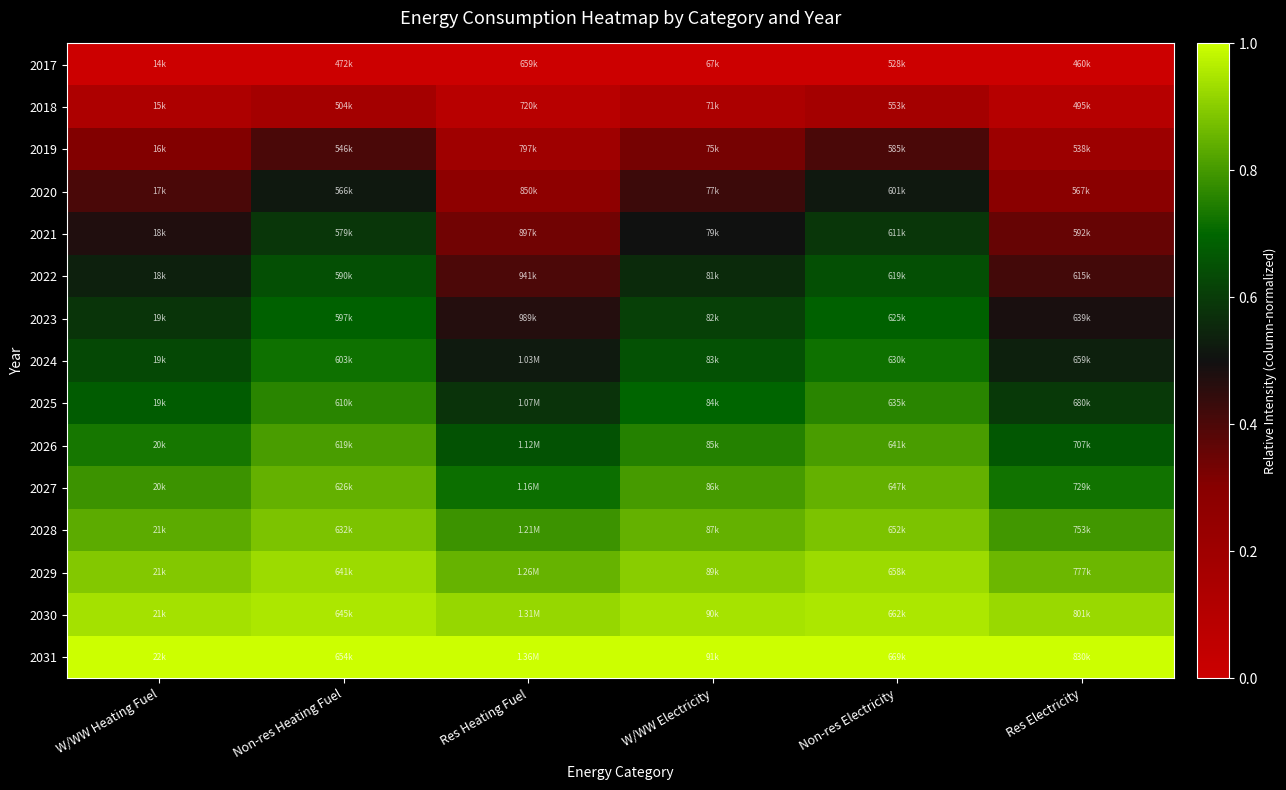

At how many categories does at least one series exceed 0?

6